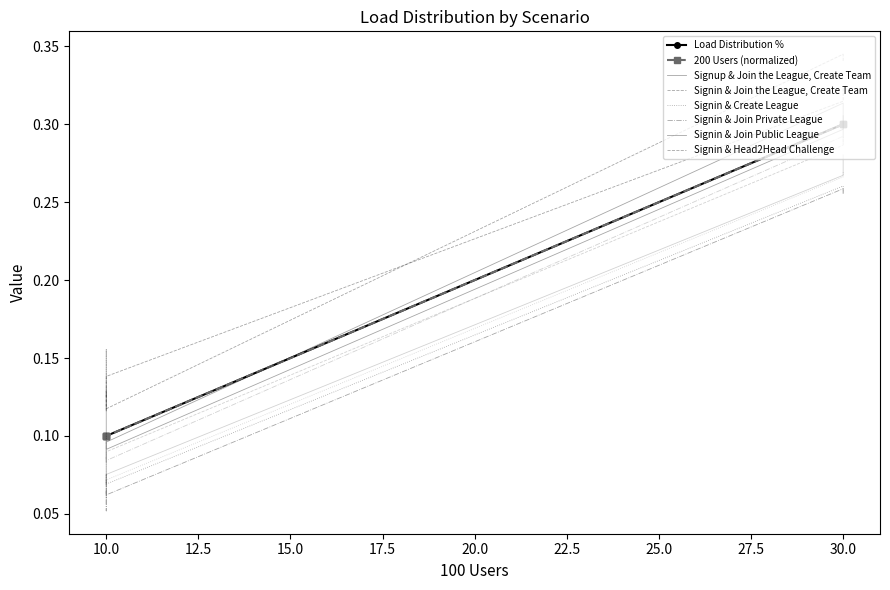

The Load Distribution % series shows 0.2 at 10.0. True or false?

False